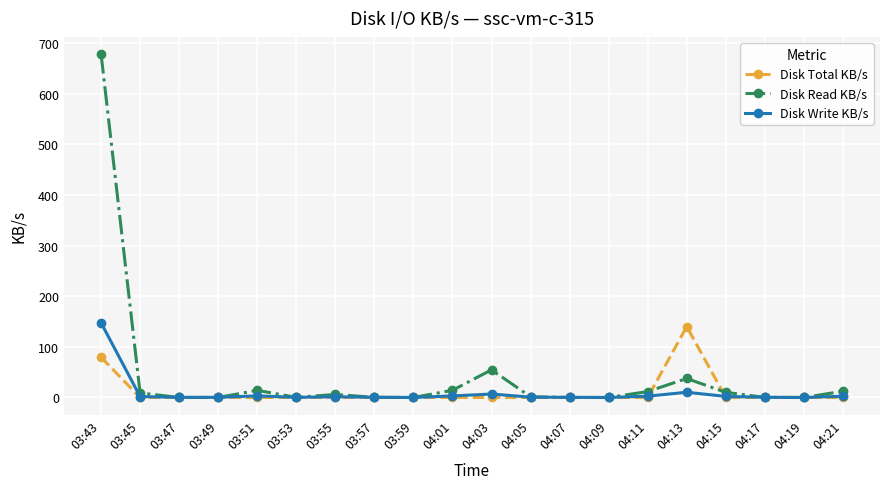

The Disk Write KB/s series shows 0.0 at 04:19. True or false?

True